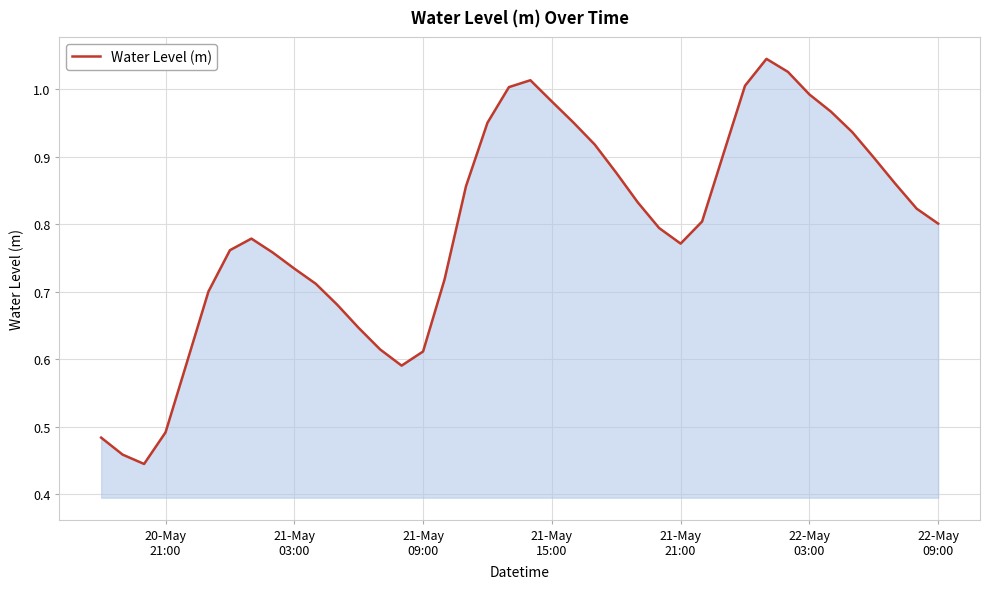

Does the chart have visible grid lines?

Yes